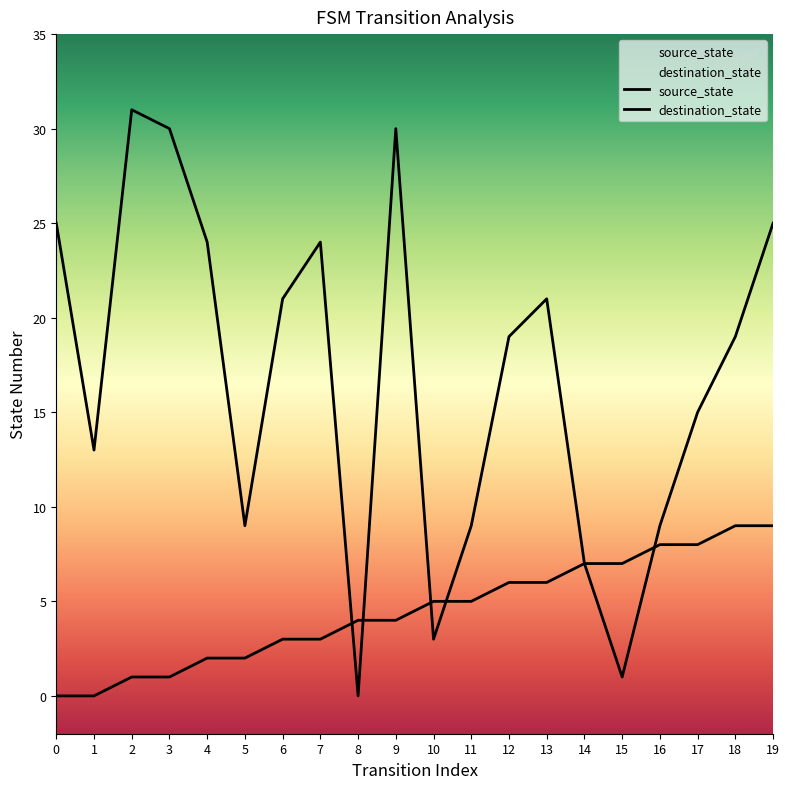

Which series has the largest range (max minus min)?

destination_state